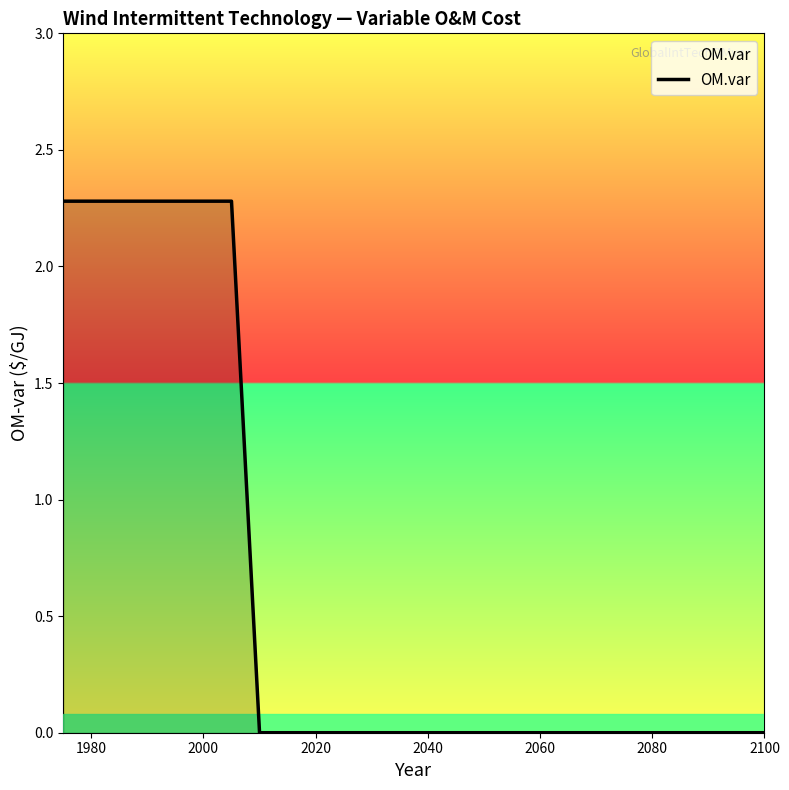

What is the difference between the maximum and minimum values?

2.3